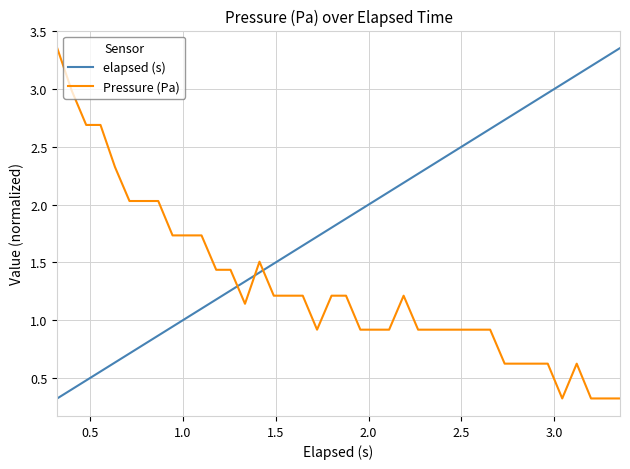

True or false: Pressure (Pa) and elapsed (s) intersect in this chart.

True